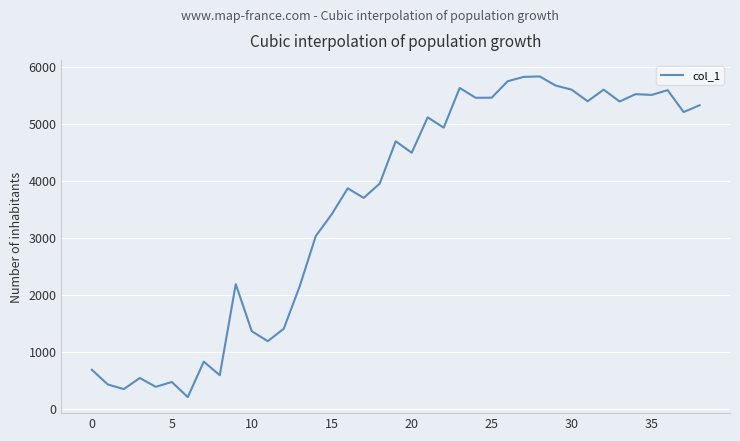

What is the greatest value displayed?

5831.1